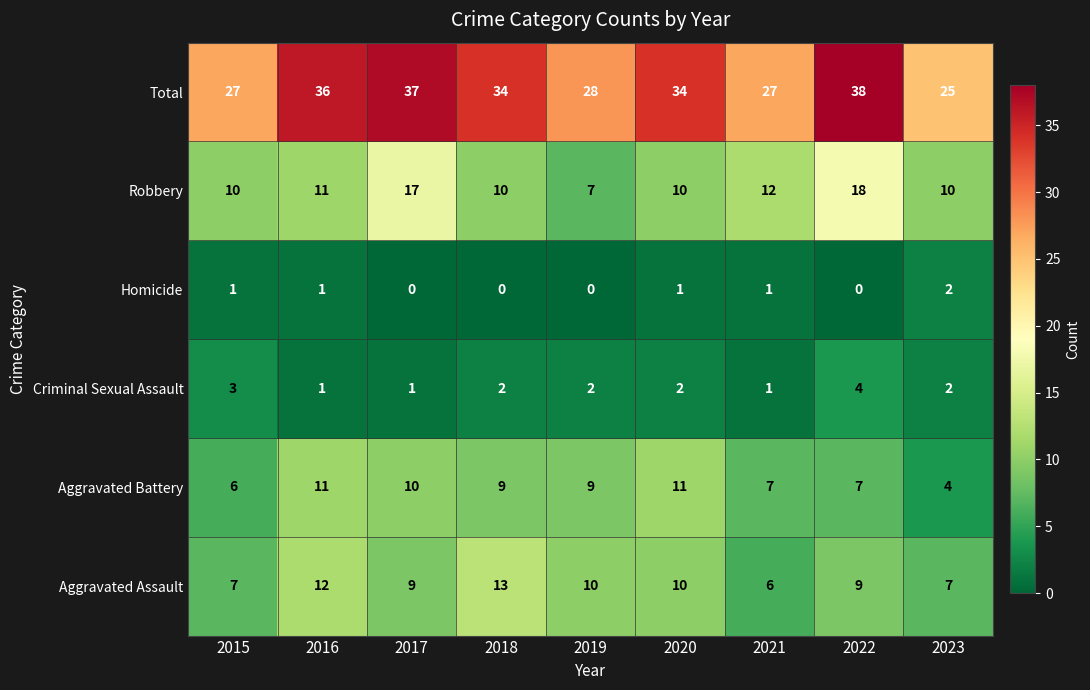

Which category has the highest value in the Homicide series?

2023